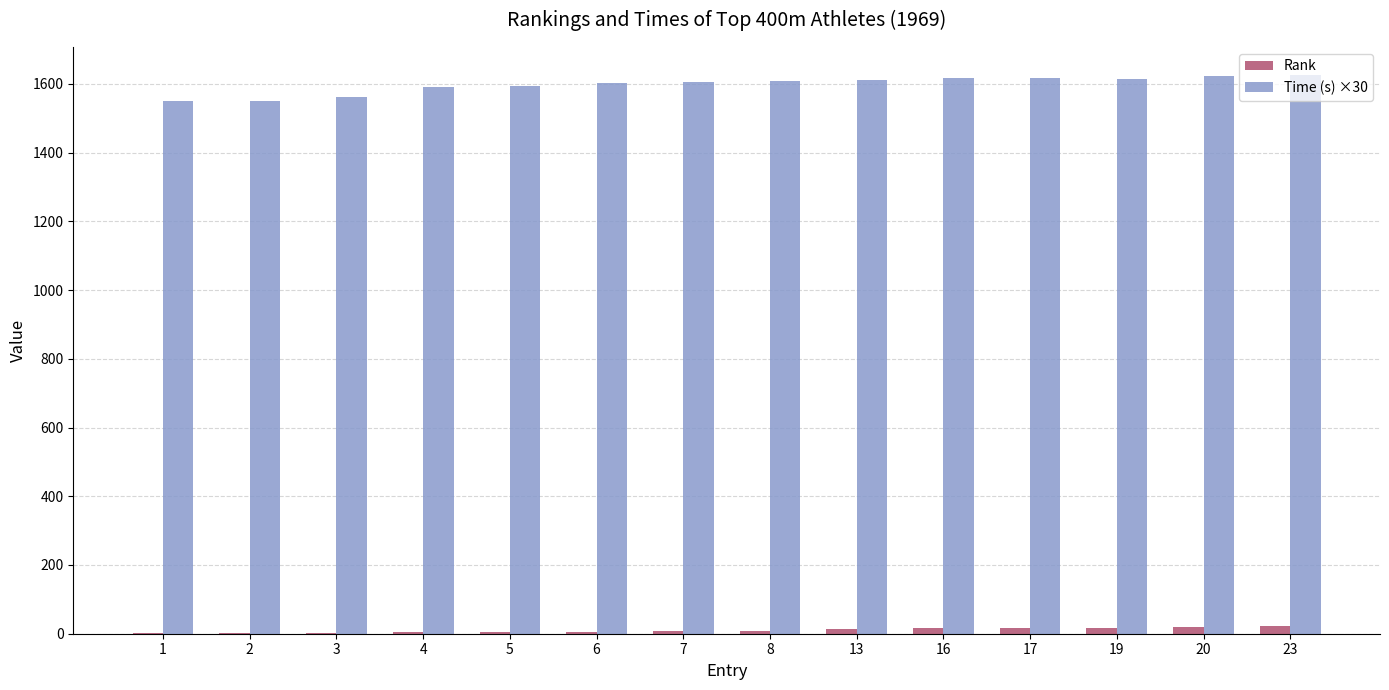

Does the chart contain stacked bars?

No